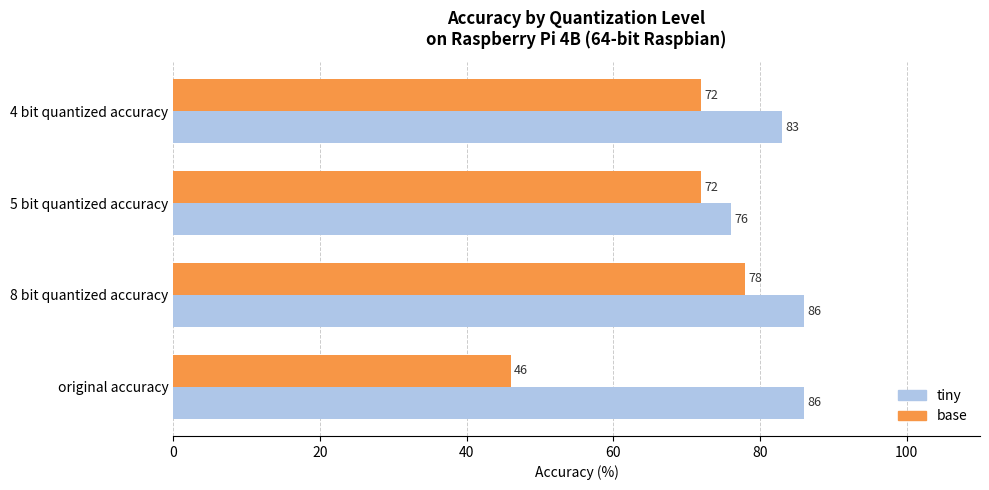

At which label is tiny closest to 81?

4 bit quantized accuracy